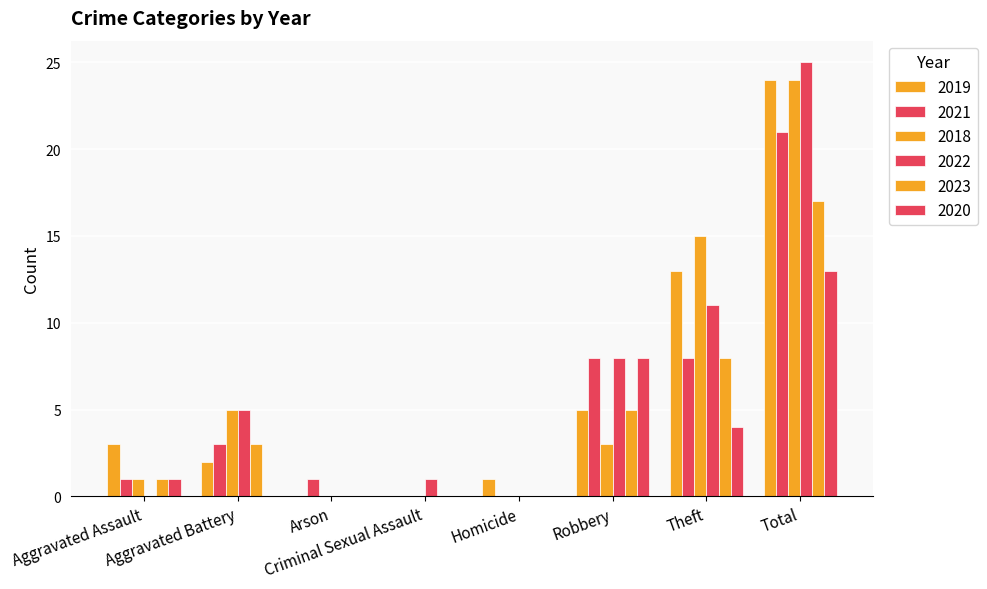

At which label does 2019 first exceed 3?

Robbery